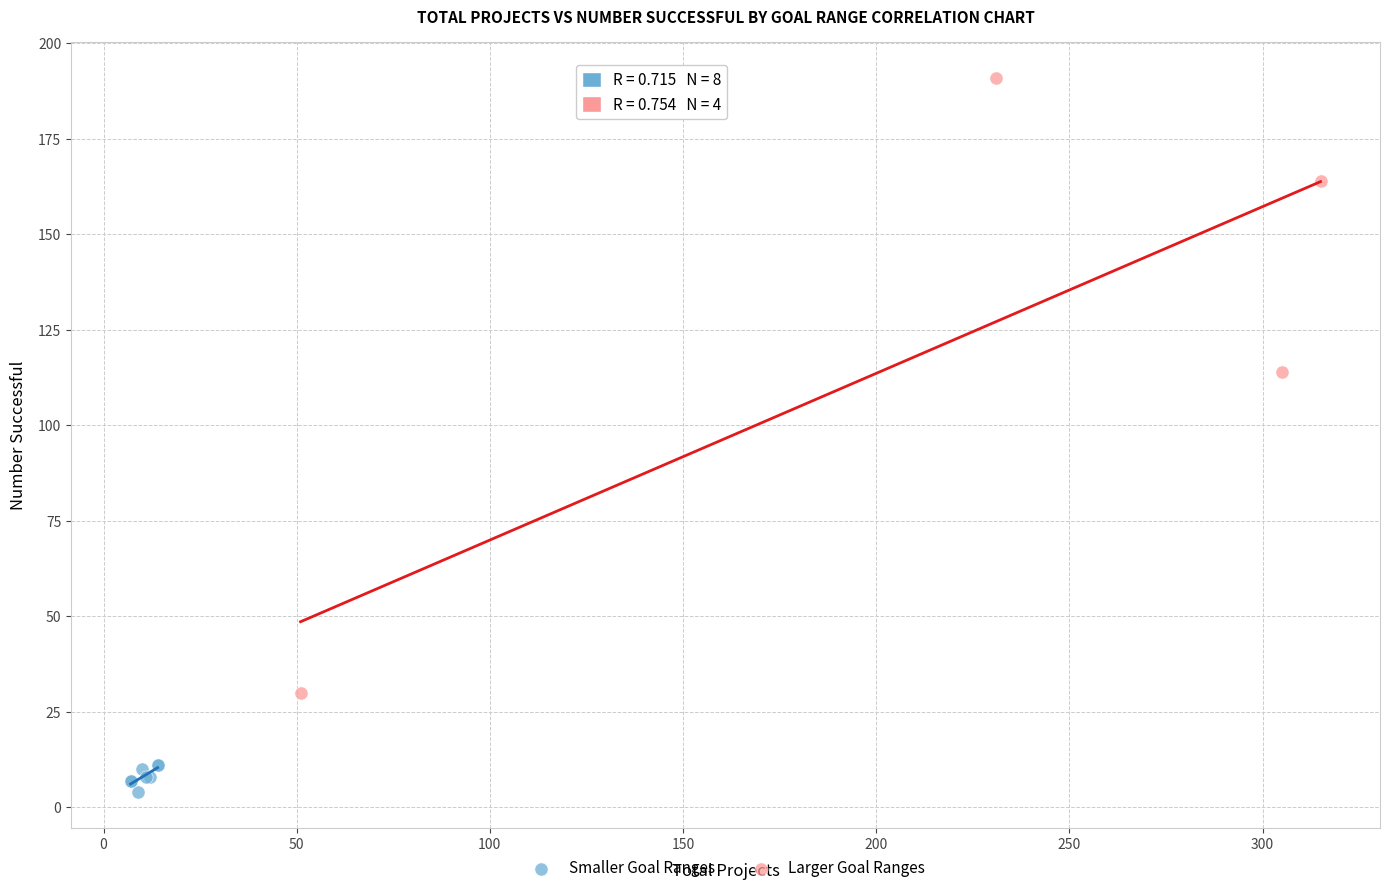

Which series contains the highest Y value?

Larger Goal Ranges